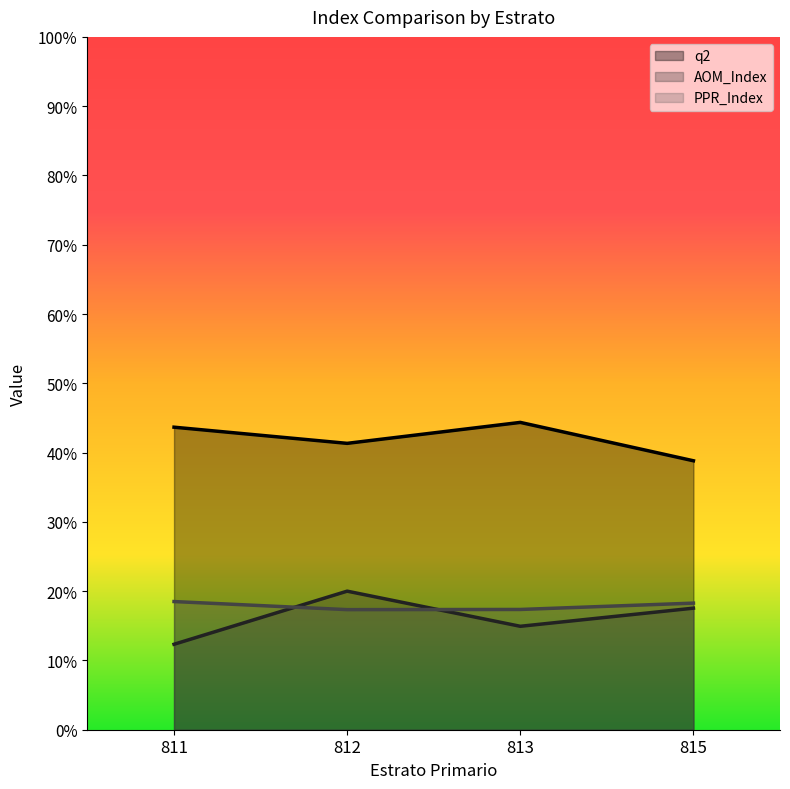

What is the average value of the AOM_Index series?

16.2